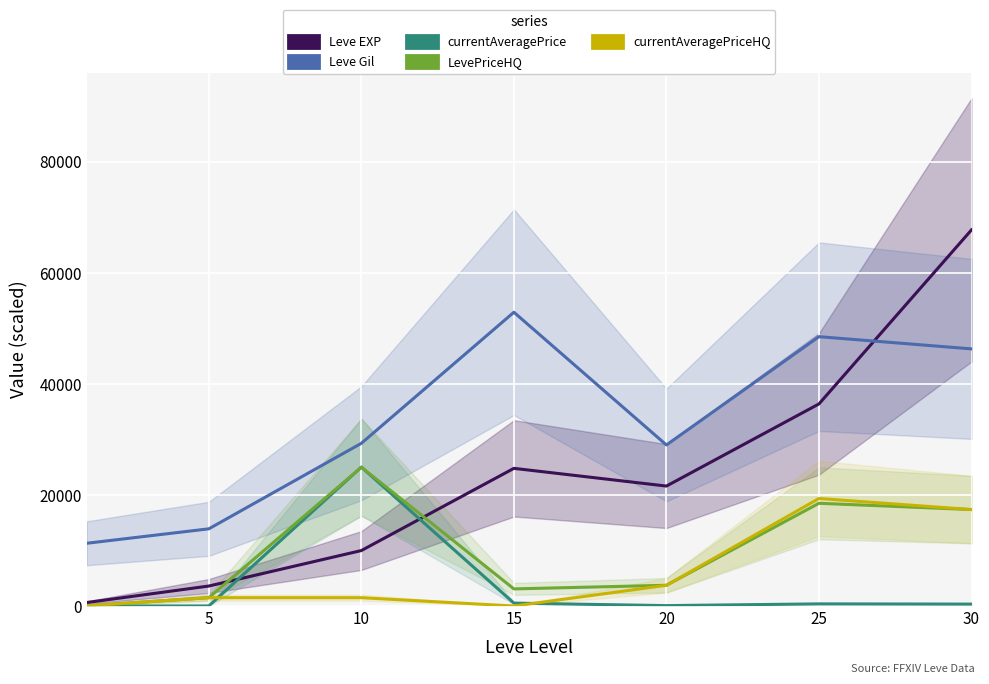

At which label does currentAveragePriceHQ first exceed 1500?

20